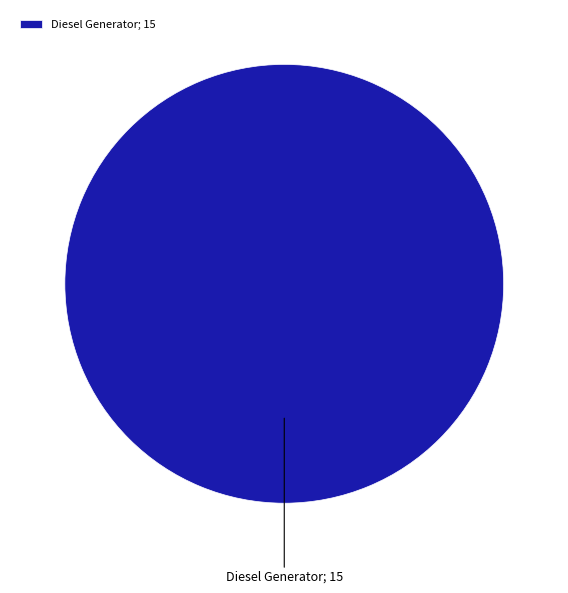

True or false: Diesel Generator; 15 accounts for 100% of the total.

True